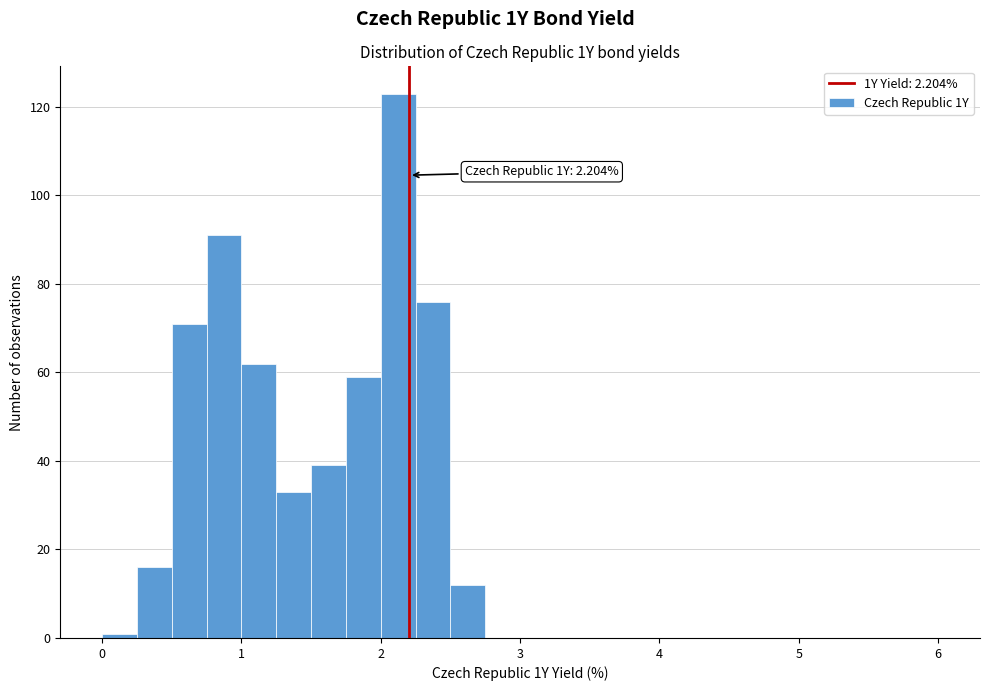

Around what value on the x-axis is the tallest bar? Give the approximate position of its centre, as read against the axis.

2.1